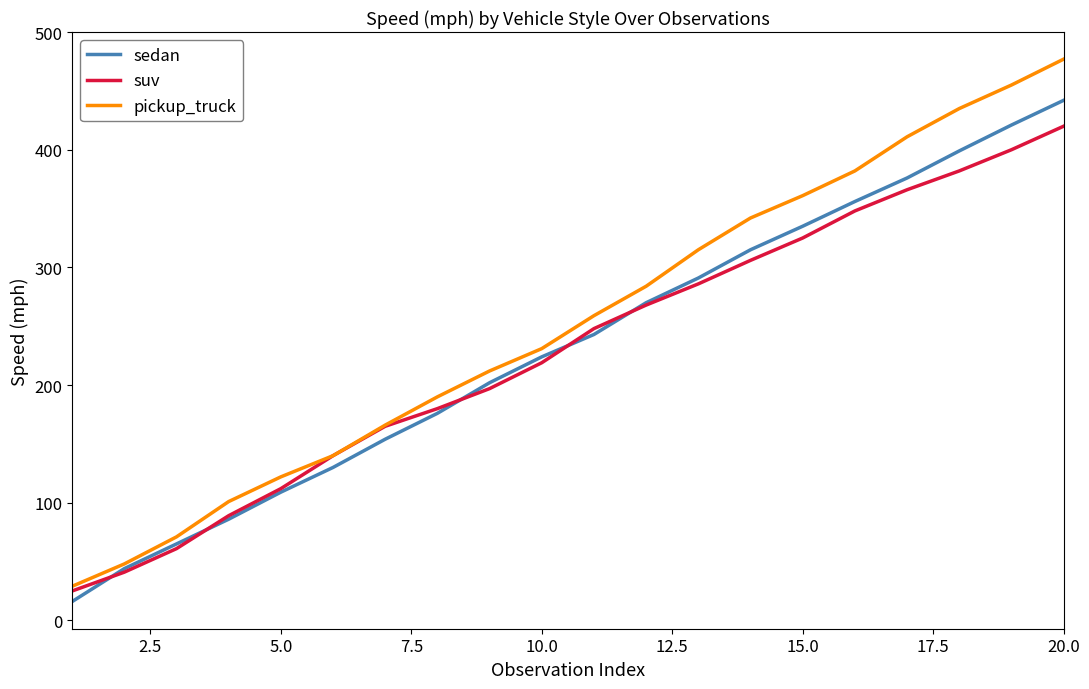

What is the smallest value displayed?

16